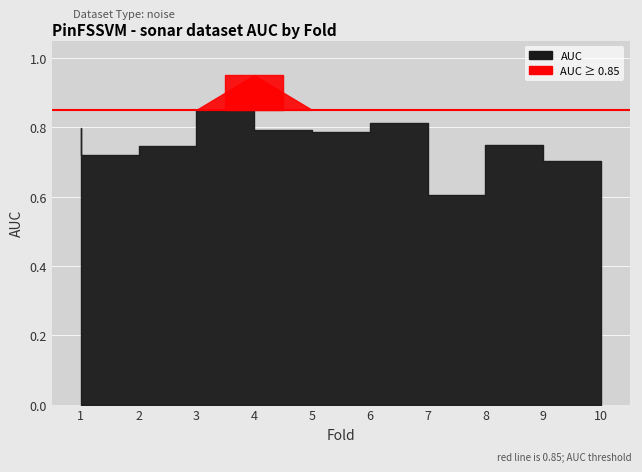

Which has a higher value, 6 or 10?

6